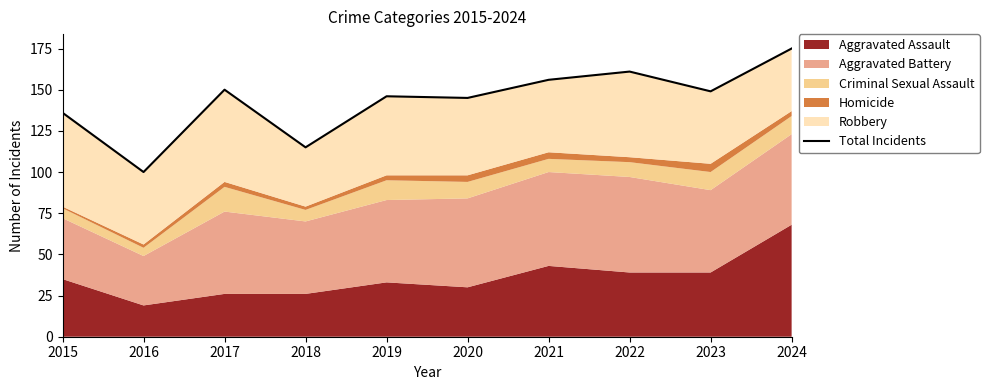

True or false: the data shows 89 at 2017.

False